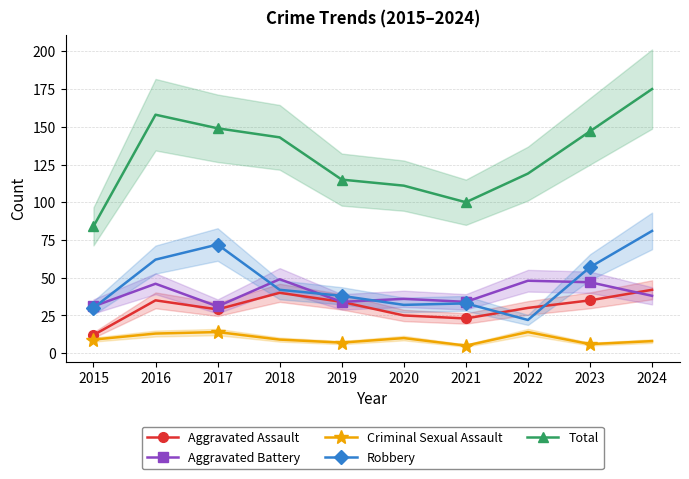

Rank the series at 2024 from lowest to highest value.

Criminal Sexual Assault, Aggravated Battery, Aggravated Assault, Robbery, Total